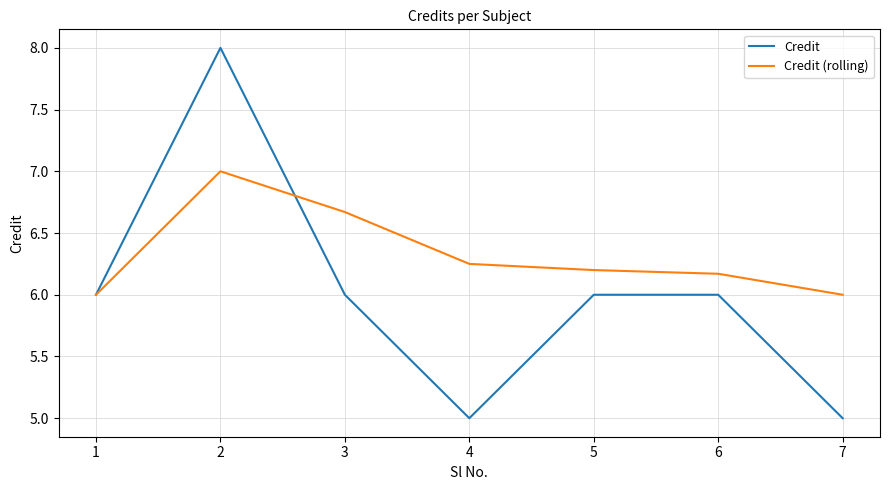

What is the total value across all series at 7?

11.0